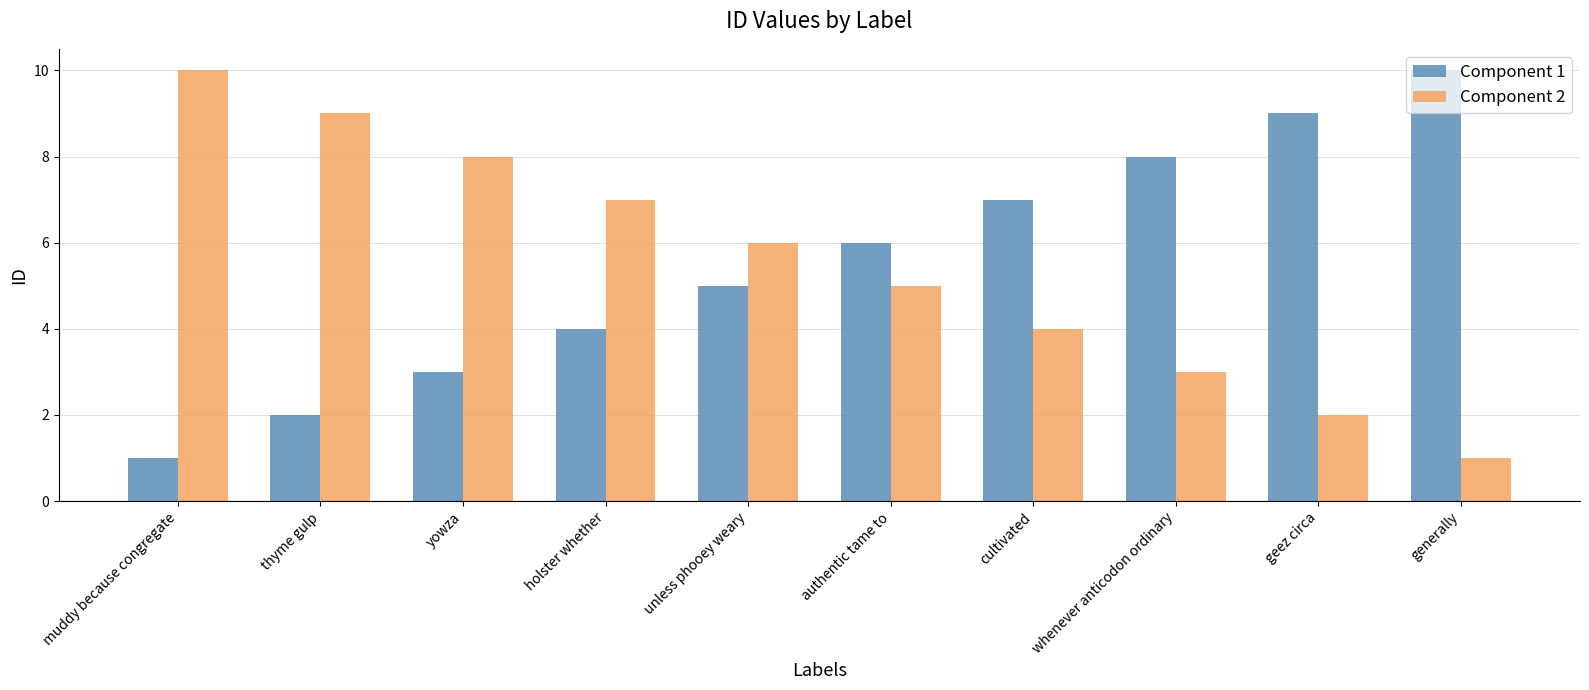

The value of Component 1 at muddy because congregate is 0. True or false?

False